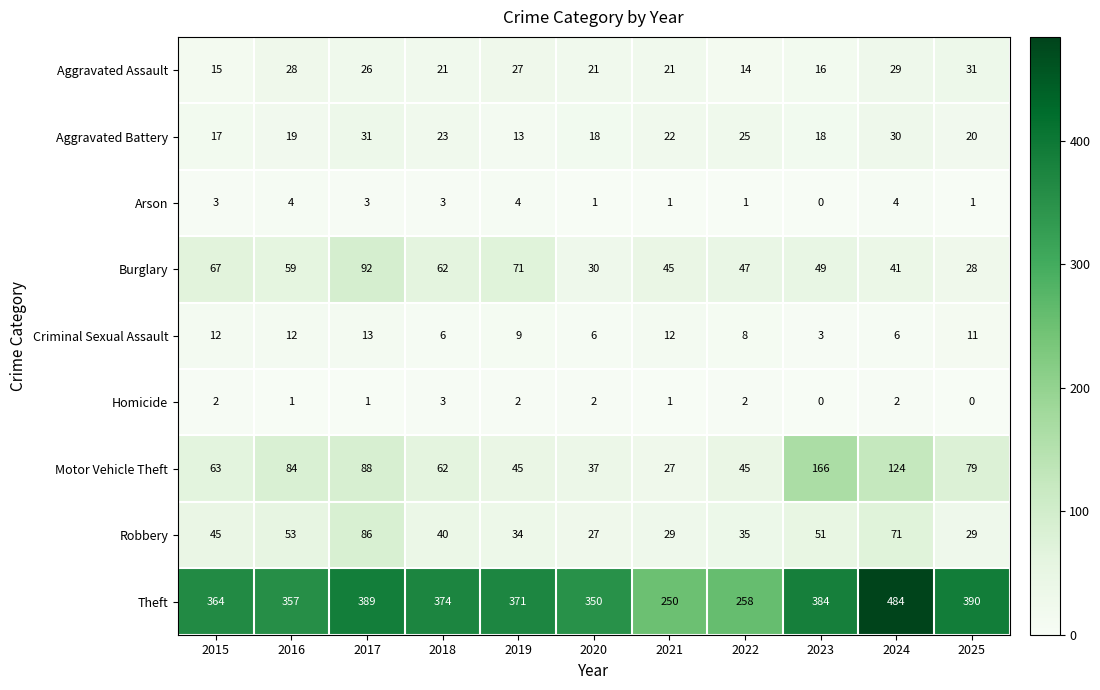

What is the sum of the Criminal Sexual Assault values at 2020 and 2025?

17